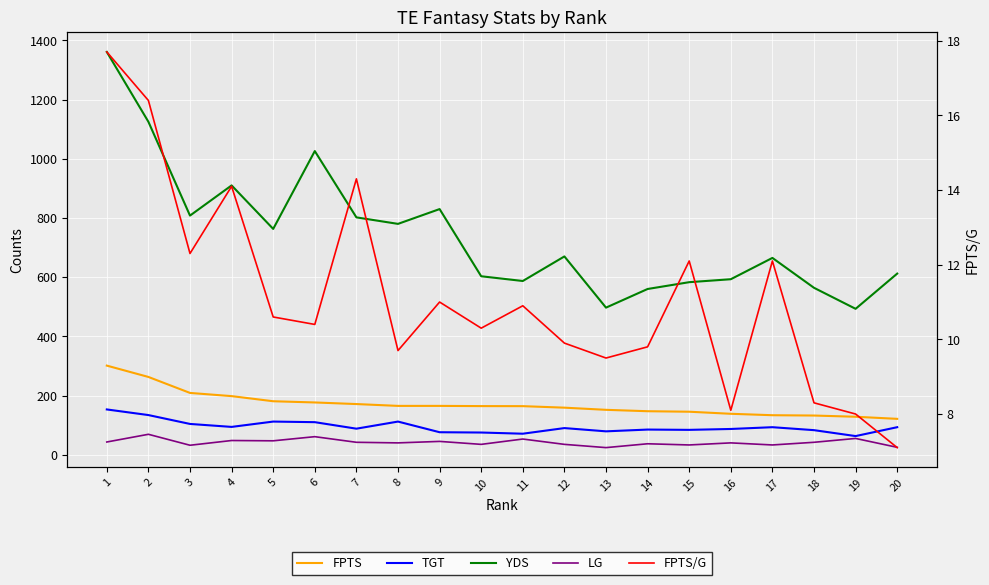

Where does the TGT series first go above 90?

1